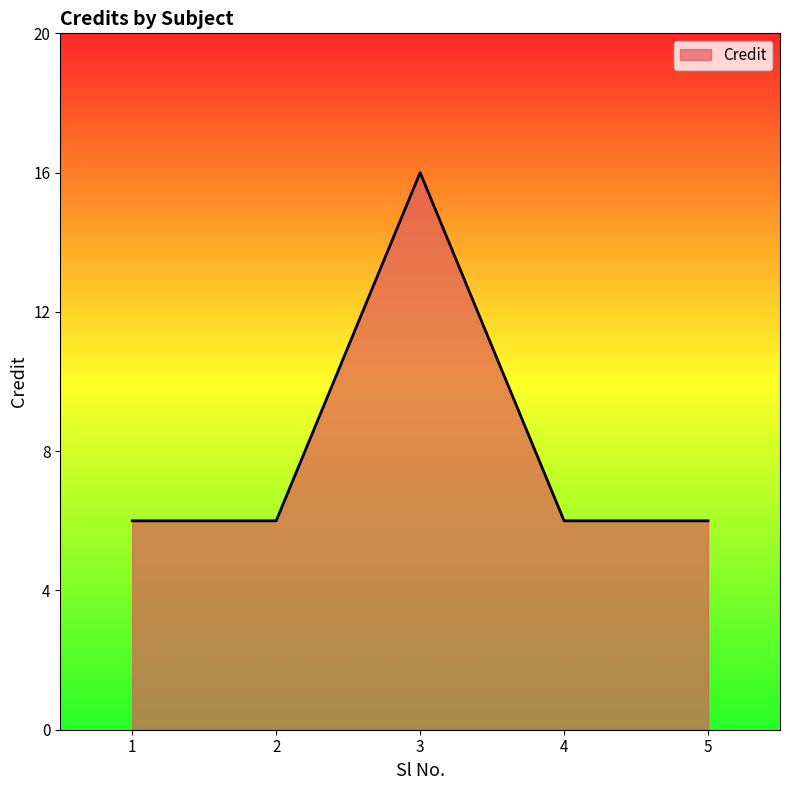

What is the maximum value shown in the chart?

16